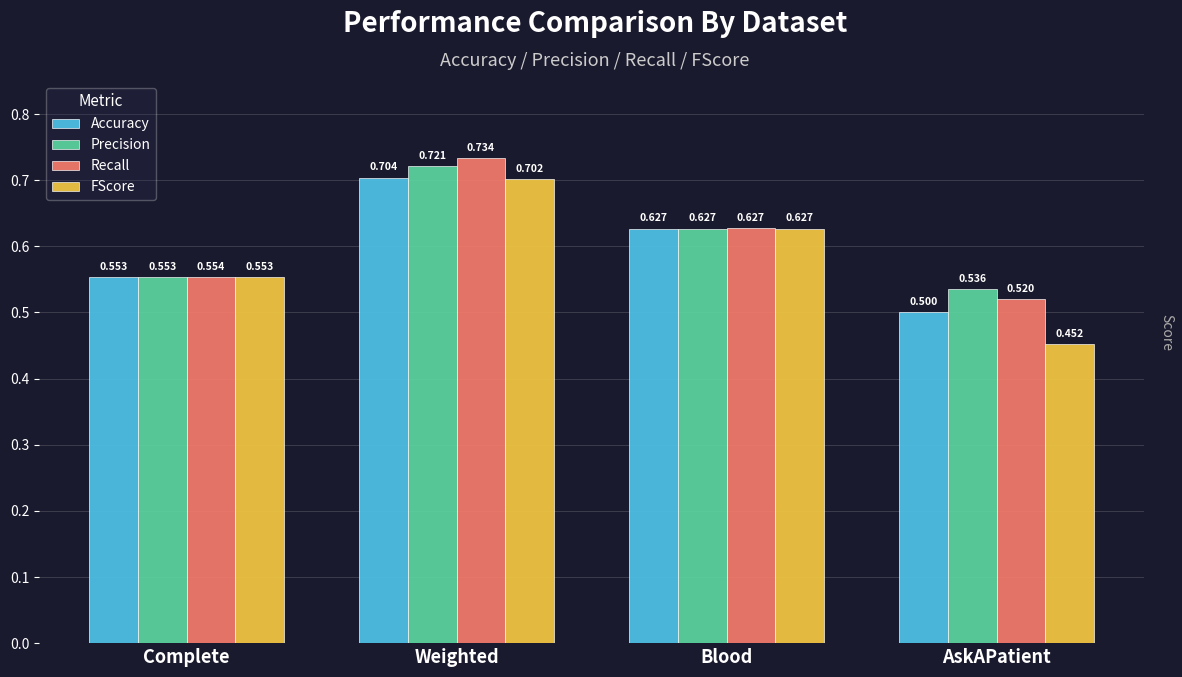

What is the label of the 2nd bar from the left?

Weighted